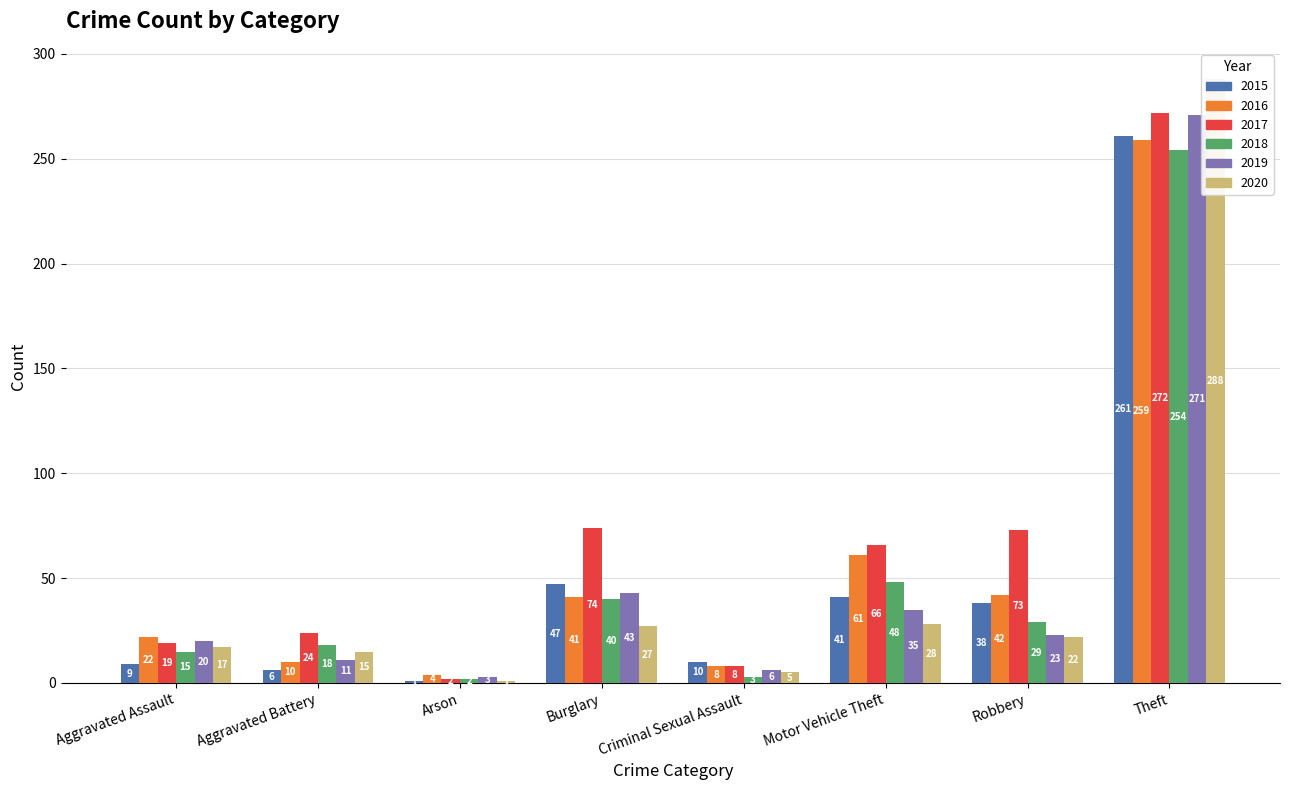

Rank the categories by 2018 value from lowest to highest.

Arson, Criminal Sexual Assault, Aggravated Assault, Aggravated Battery, Robbery, Burglary, Motor Vehicle Theft, Theft